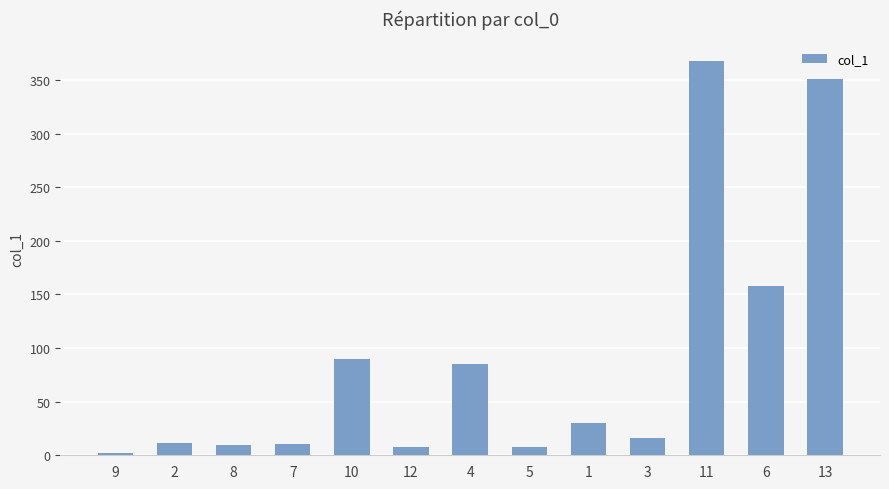

What is the difference between the maximum and minimum values?

366.1